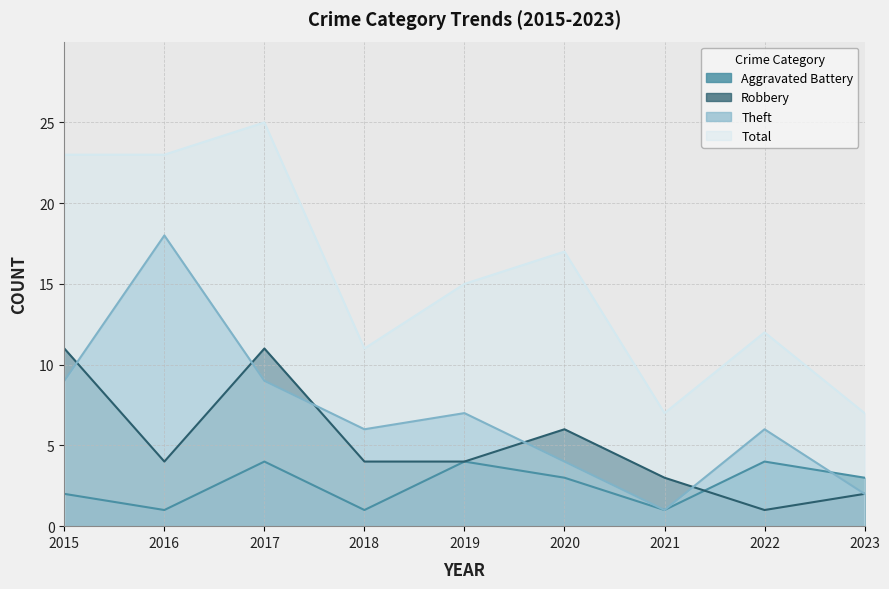

True or false: Robbery and Total intersect in this chart.

False